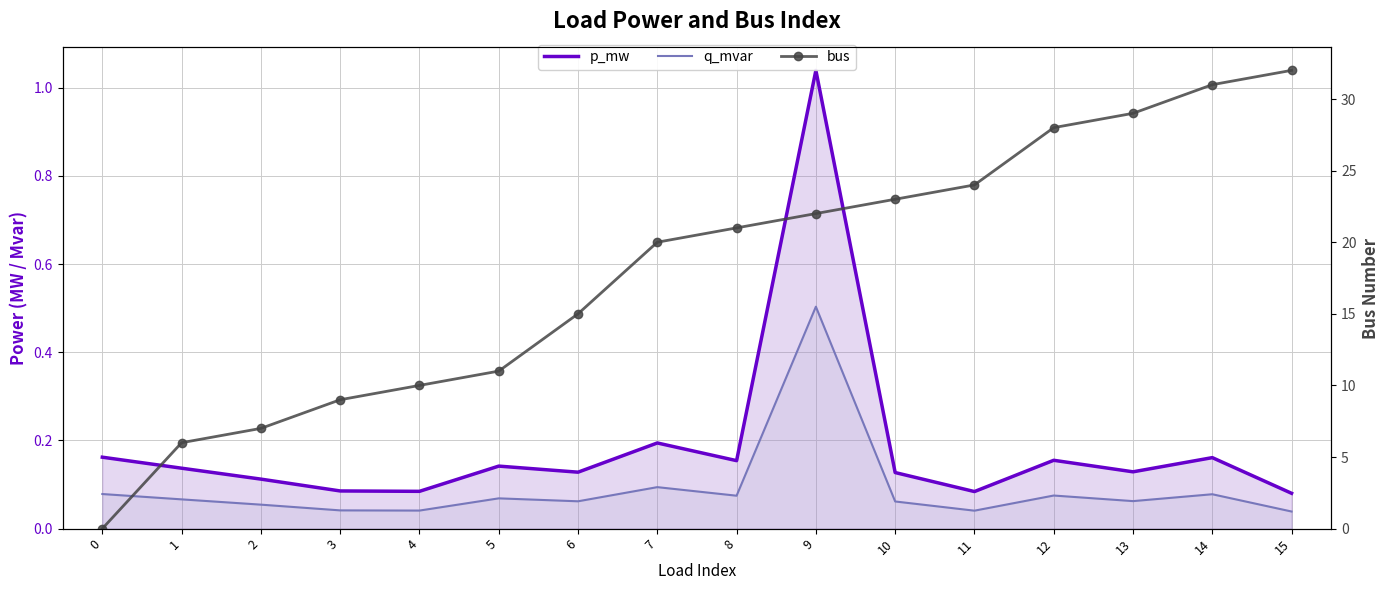

Reading left to right, transcribe all the data shown in this chart.

p_mw: 0=0.2	1=0.1	2=0.1	3=0.1	4=0.1	5=0.1	6=0.1	7=0.2	8=0.2	9=1.0	10=0.1	11=0.1	12=0.2	13=0.1	14=0.2	15=0.1
q_mvar: 0=0.1	1=0.1	2=0.1	3=0.0	4=0.0	5=0.1	6=0.1	7=0.1	8=0.1	9=0.5	10=0.1	11=0.0	12=0.1	13=0.1	14=0.1	15=0.0
bus: 0=0.0	1=6.0	2=7.0	3=9.0	4=10.0	5=11.0	6=15.0	7=20.0	8=21.0	9=22.0	10=23.0	11=24.0	12=28.0	13=29.0	14=31.0	15=32.0